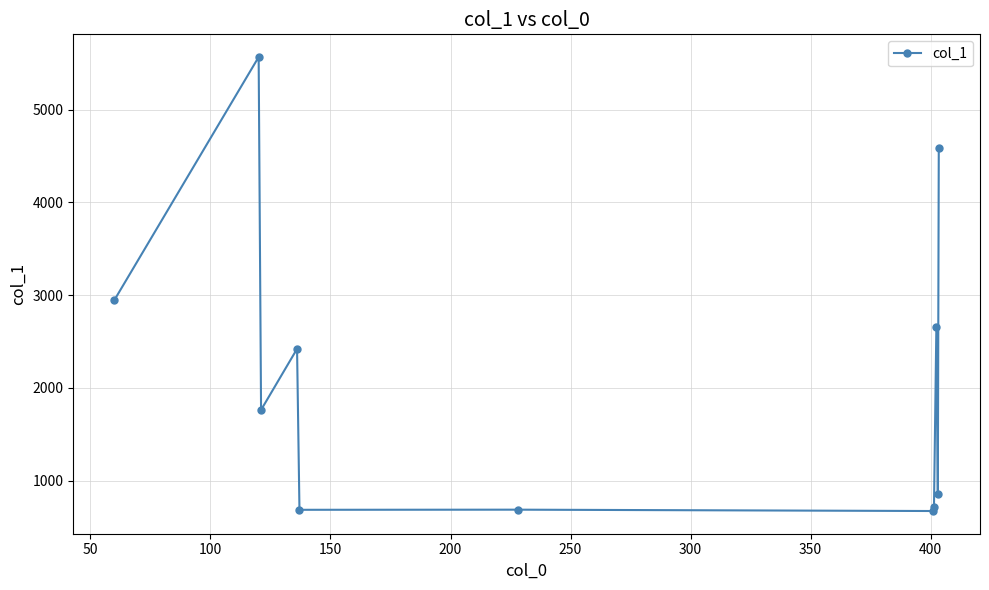

How many values are below 1761?

5